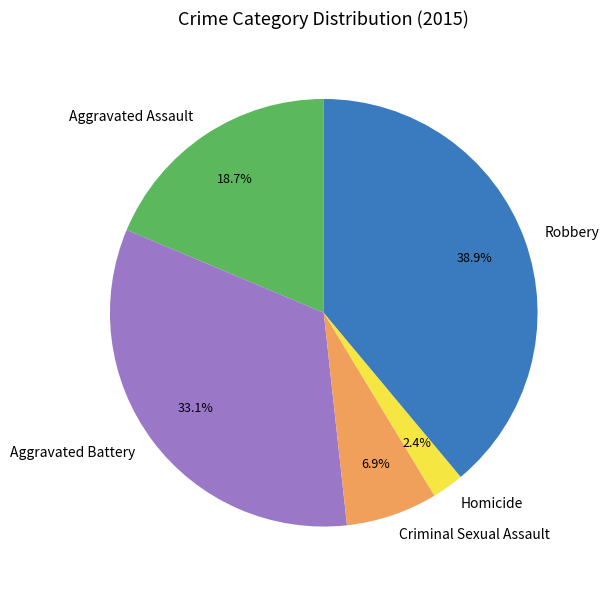

Do Homicide and Criminal Sexual Assault together represent more than half of the pie?

No